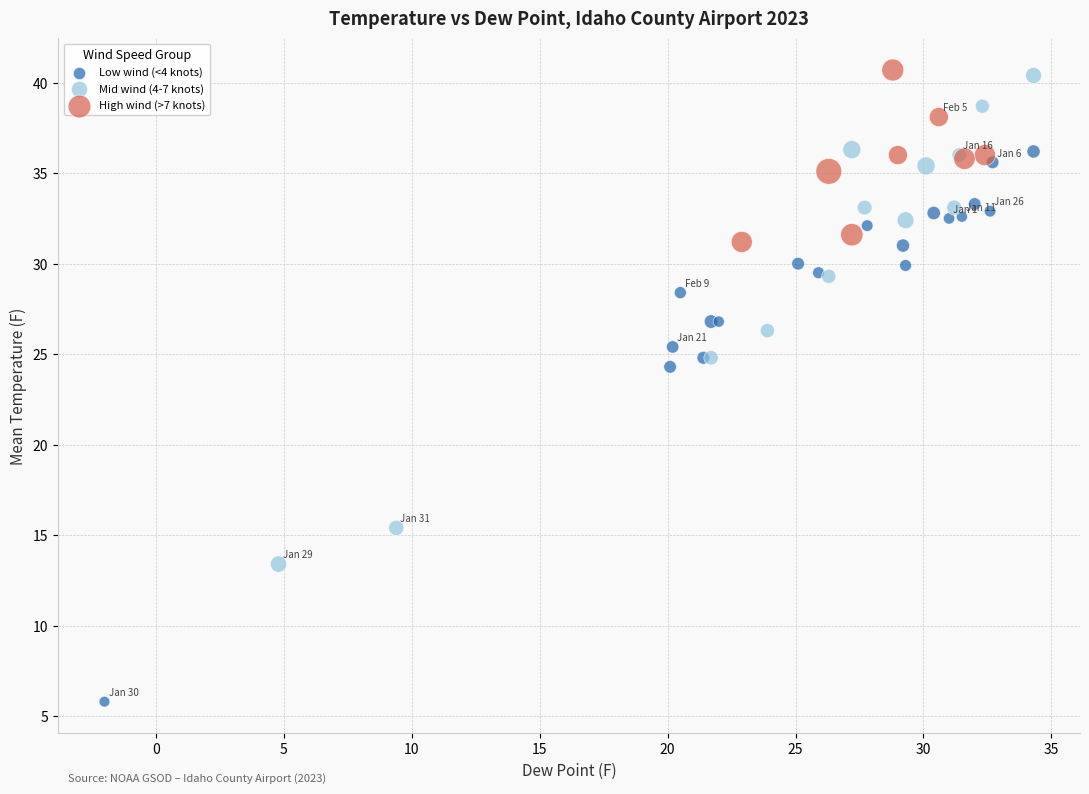

Which series has the largest Y range (max minus min)?

Low wind (<4 knots)